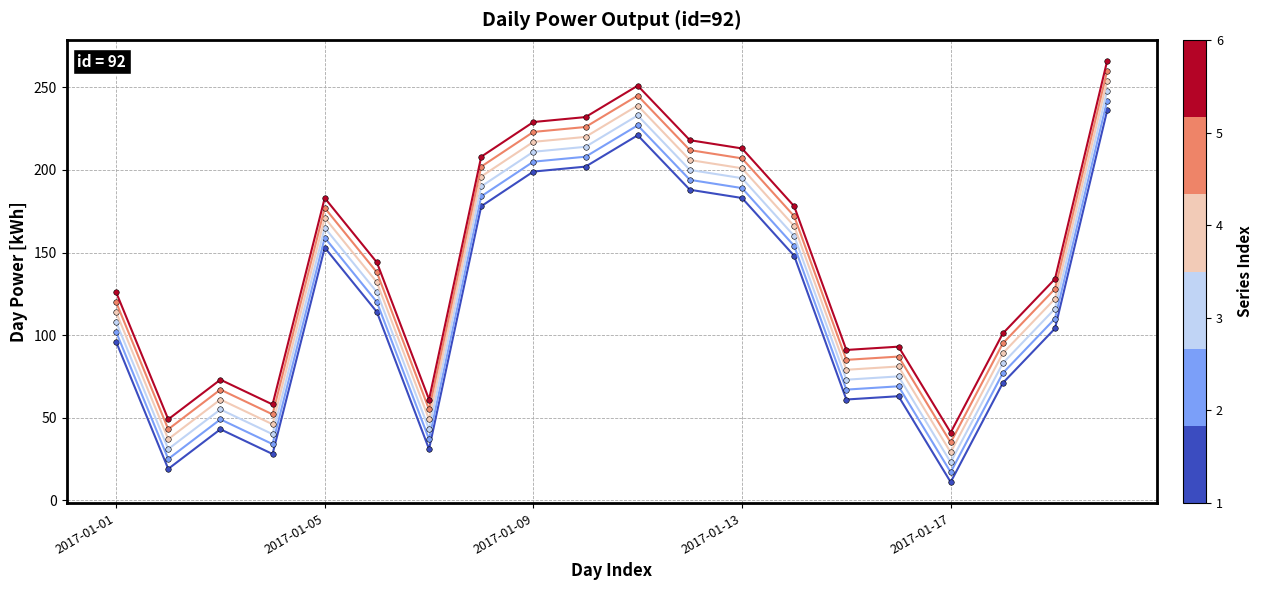

What is the smallest value displayed?

11